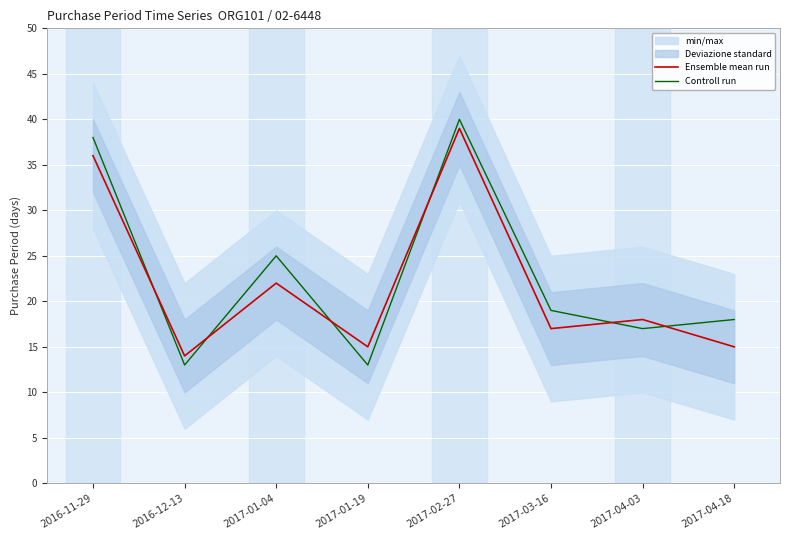

Reading right to left, extract all data points from this chart.

Ensemble mean run: 2017-04-18=15	2017-04-03=18	2017-03-16=17	2017-02-27=39	2017-01-19=15	2017-01-04=22	2016-12-13=14	2016-11-29=36
Controll run: 2017-04-18=18	2017-04-03=17	2017-03-16=19	2017-02-27=40	2017-01-19=13	2017-01-04=25	2016-12-13=13	2016-11-29=38